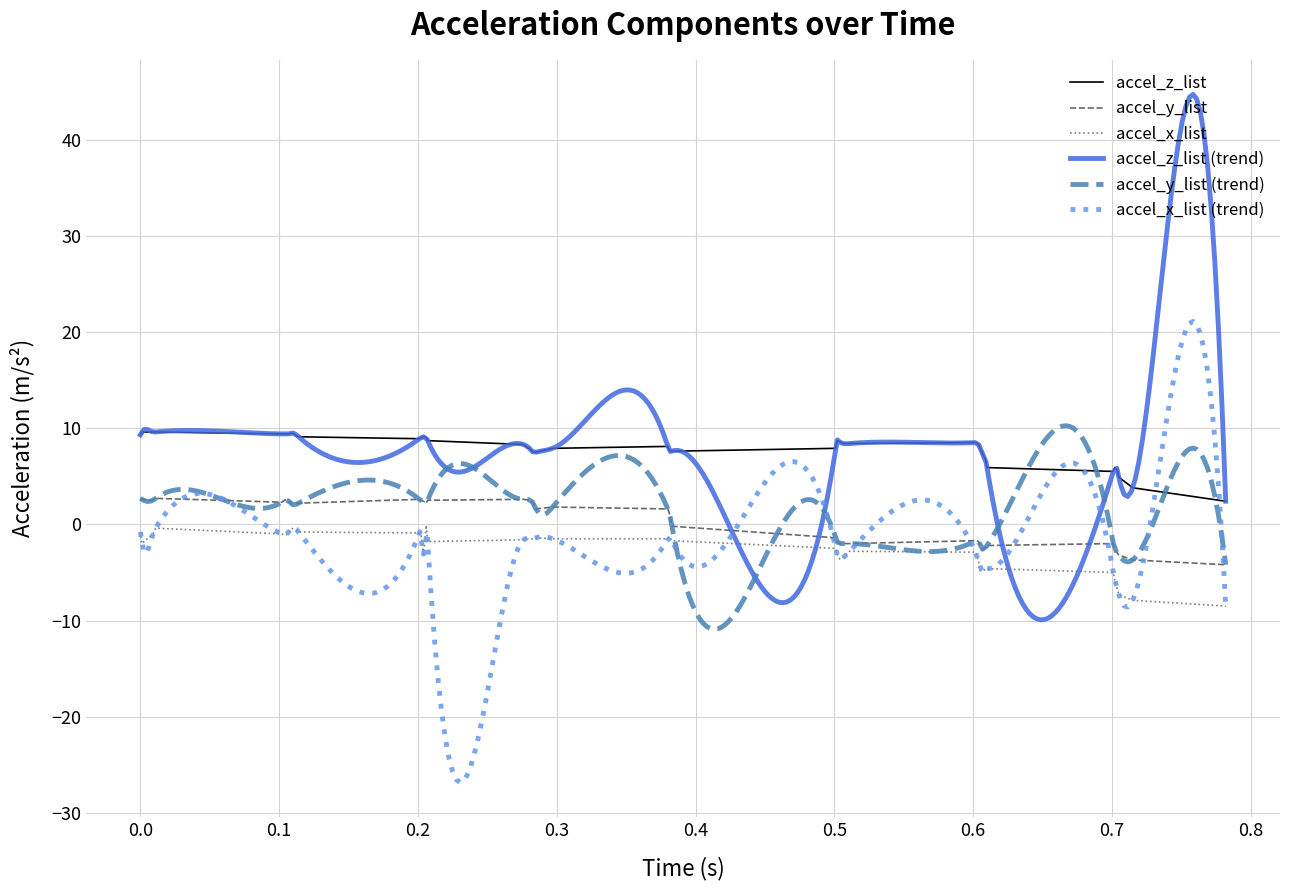

What is the highest value of the accel_z_list series?

9.6